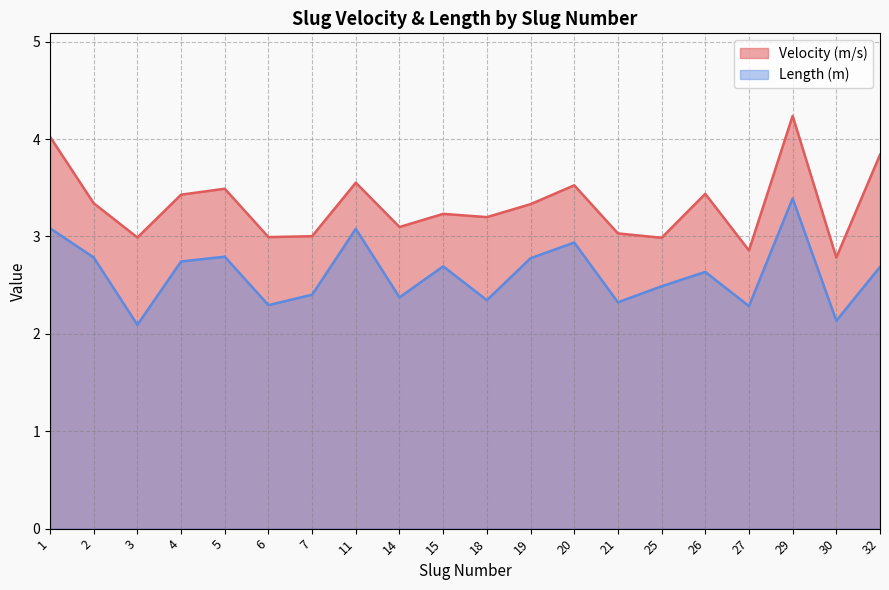

The value at 29 is 2.8. True or false?

False